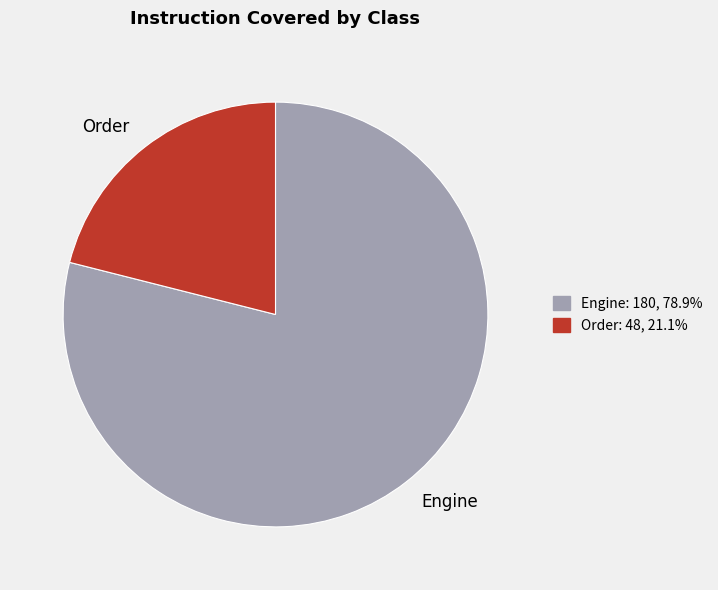

Which has a higher value, Engine or Order?

Engine